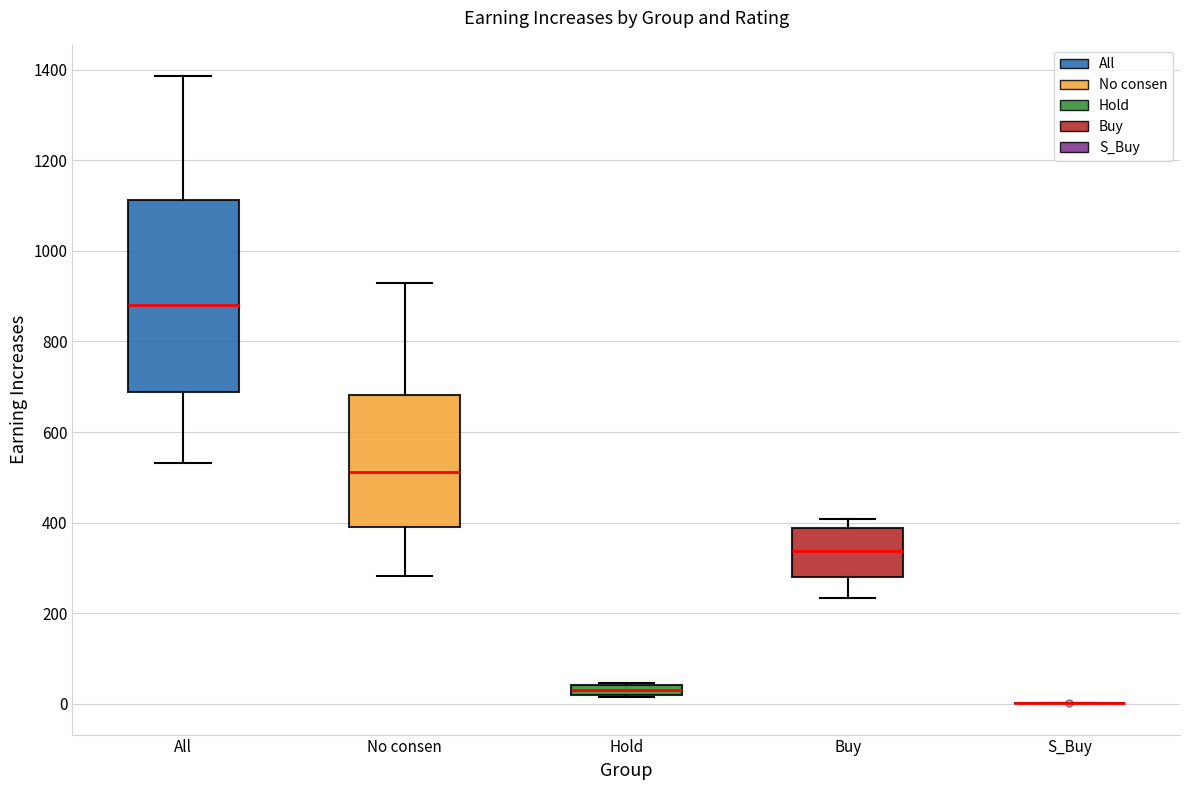

Where is the lower edge of the box for Hold on the y-axis? The values are not printed on the chart, so give them approximately, as read against the axis.

20